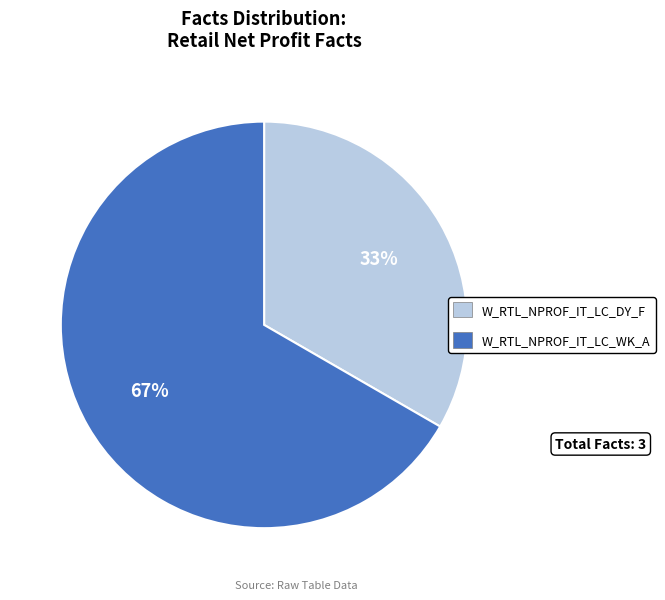

Which category has the biggest portion of the pie?

W_RTL_NPROF_IT_LC_WK_A